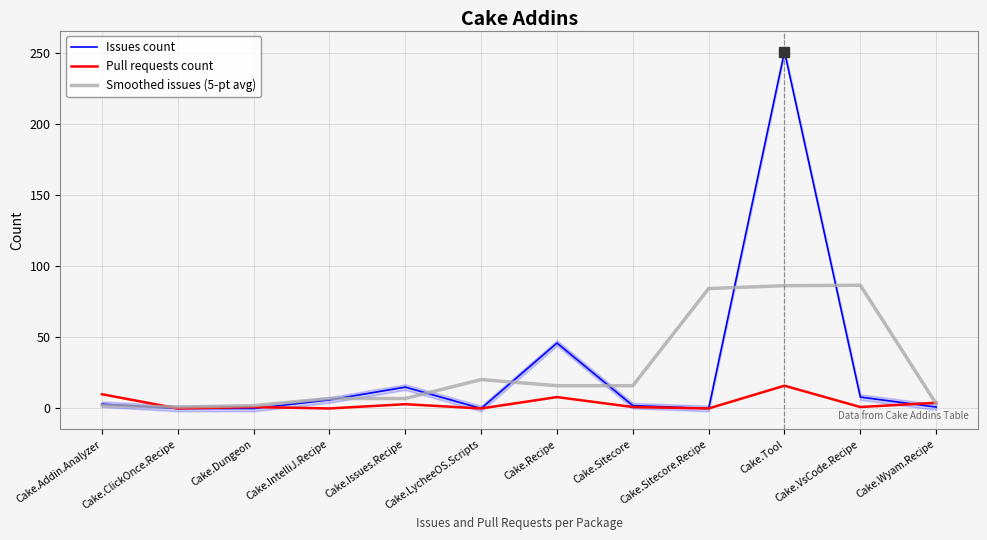

At Cake.Recipe, list the series in order from smallest to largest.

Pull requests count, Smoothed issues (5-pt avg), Issues count